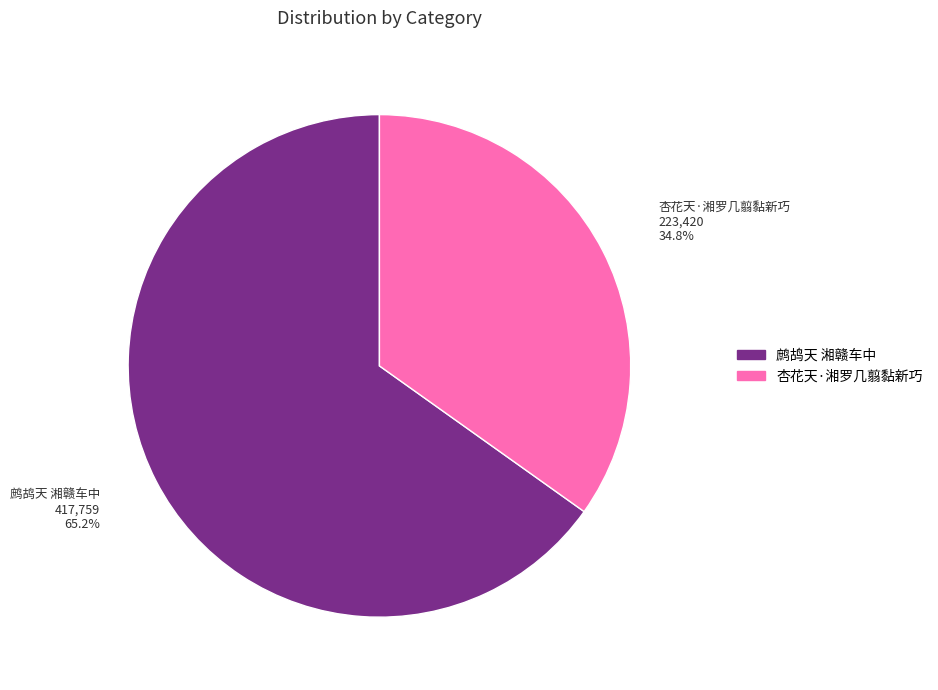

Do 鹧鸪天 湘赣车中 and 杏花天·湘罗几翦黏新巧 together represent more than half of the pie?

Yes